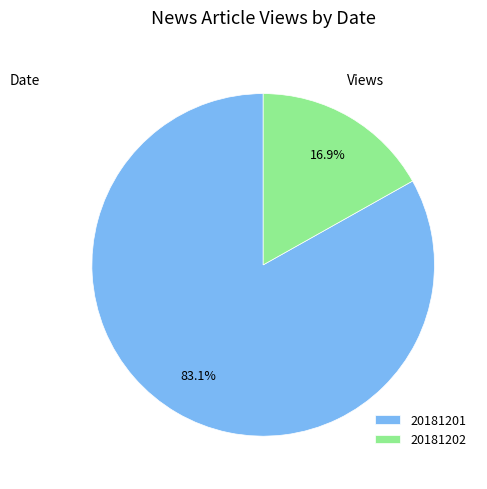

How many segments does this pie chart have?

2